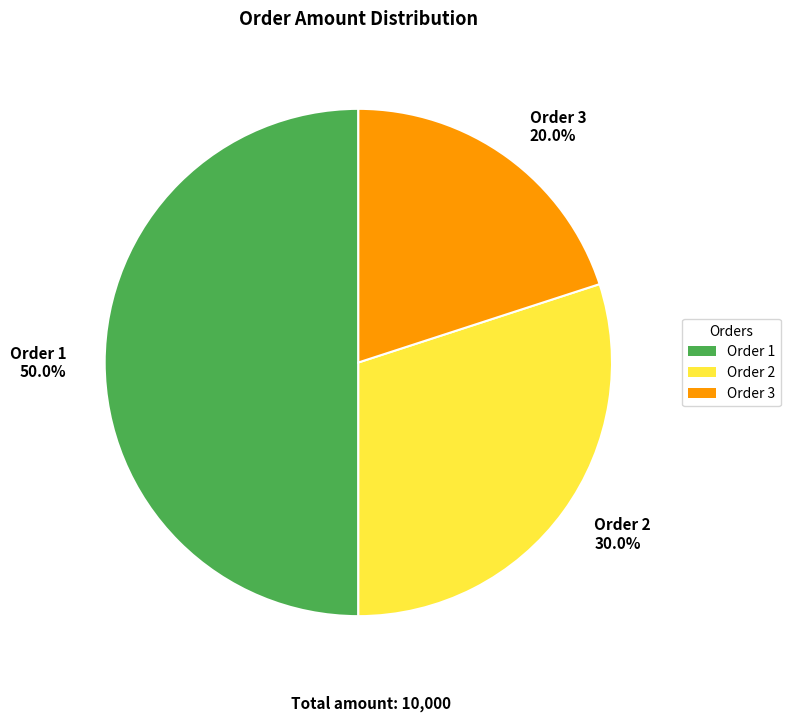

How many segments does this pie chart have?

3